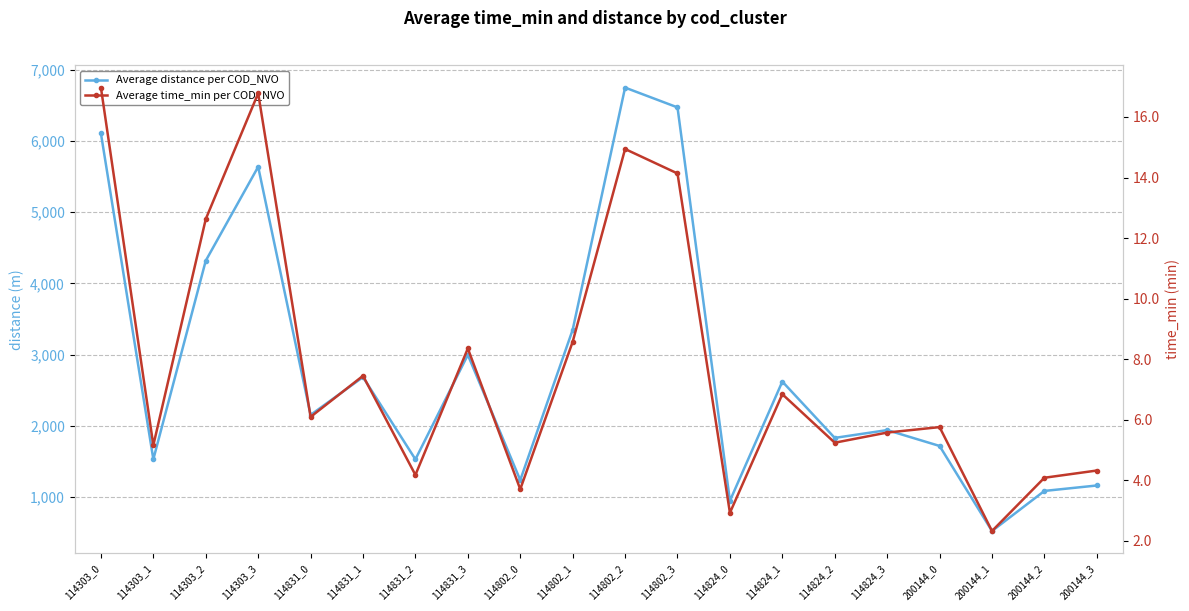

True or false: Average distance per COD_NVO has a value of 6105.5 at 114303_0.

True